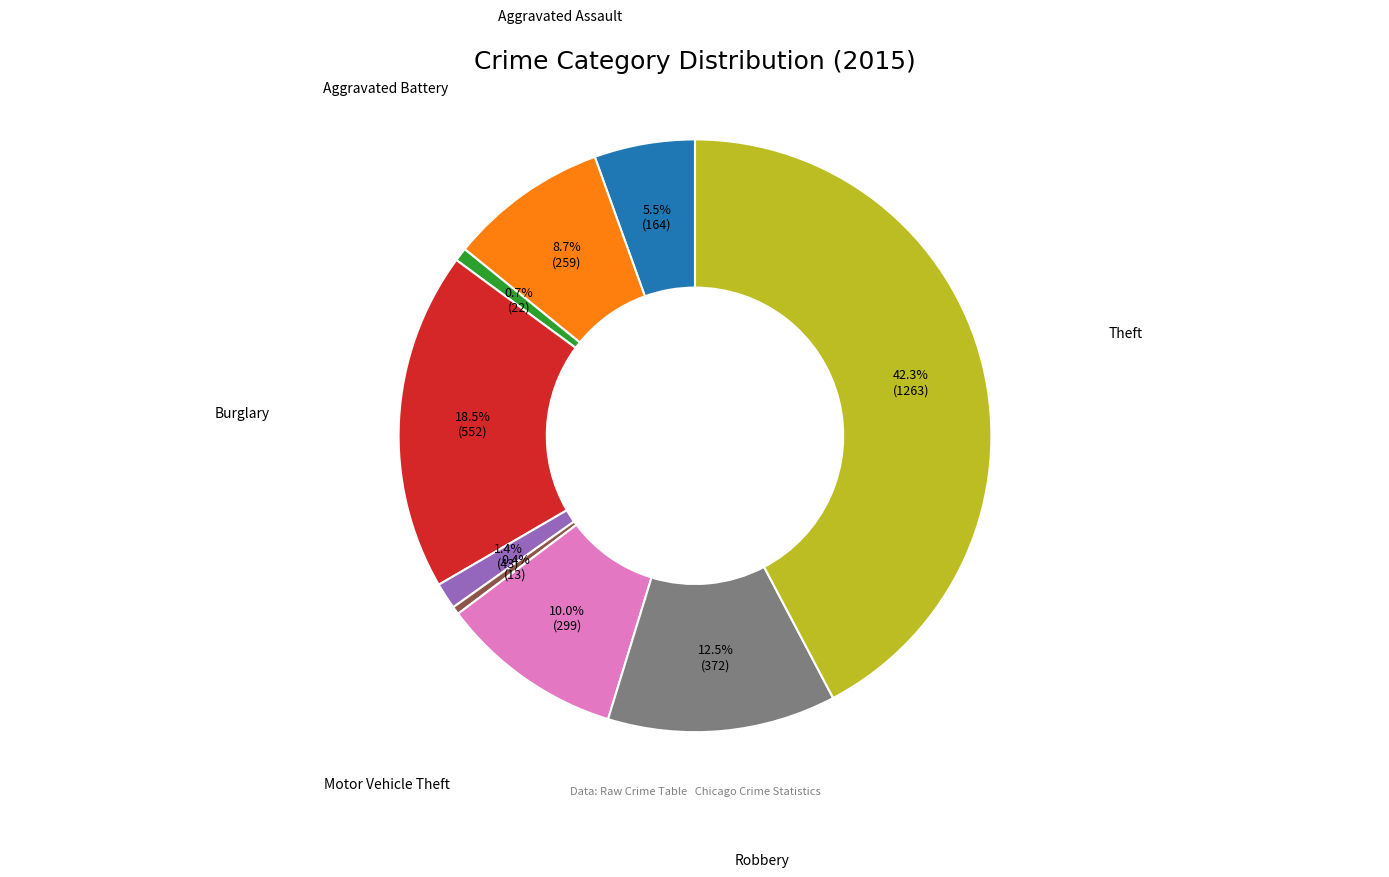

Is there any slice that represents more than half of the pie?

No